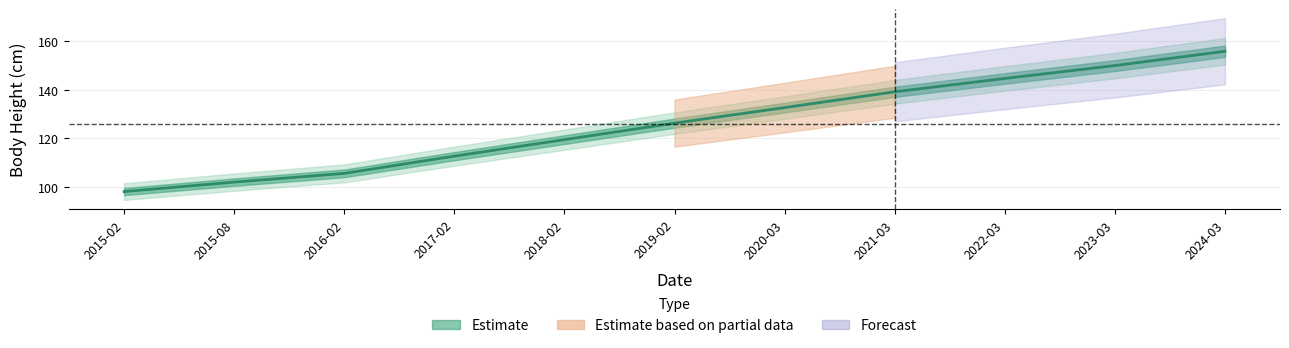

The chart shows a value of 132.7 at 2020-03. True or false?

True